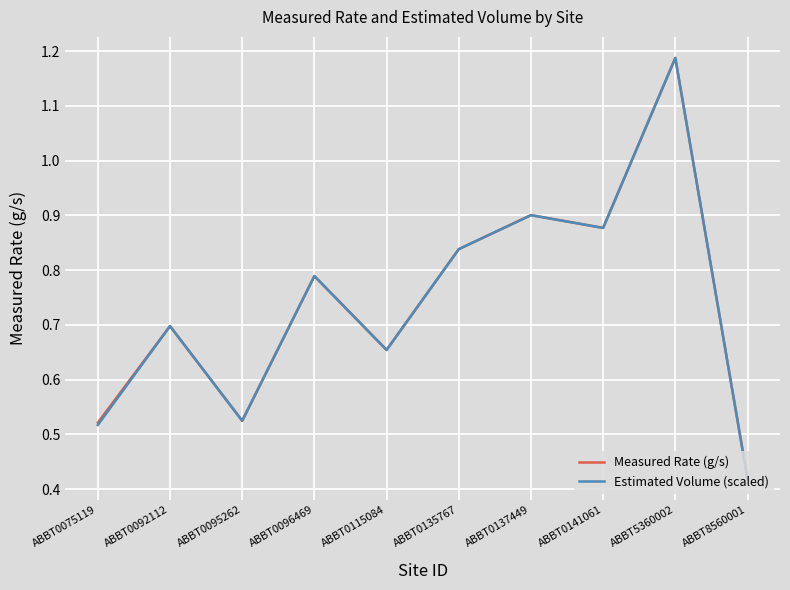

How many categories are shown in the chart?

10